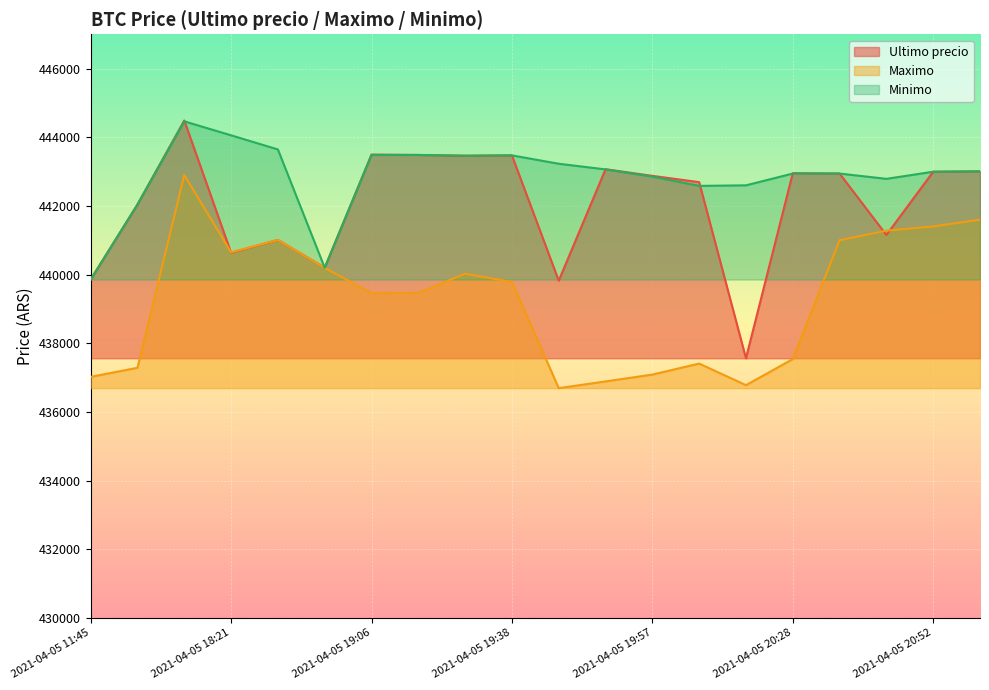

What is the label of the 16th point from the left?

2021-04-05 20:28